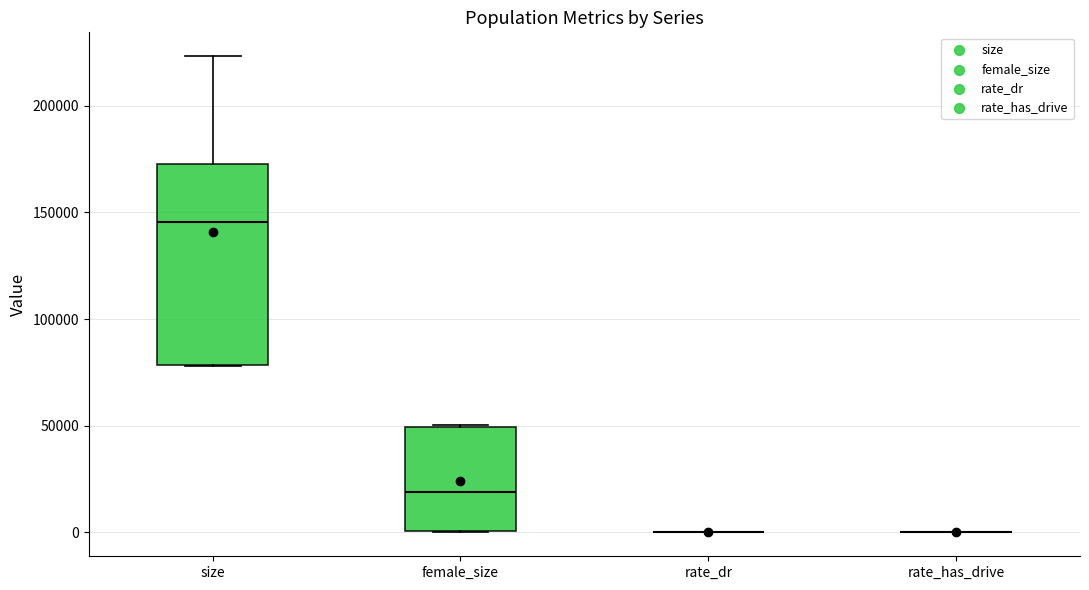

Which box is the tallest, from its lower edge to its upper edge?

size